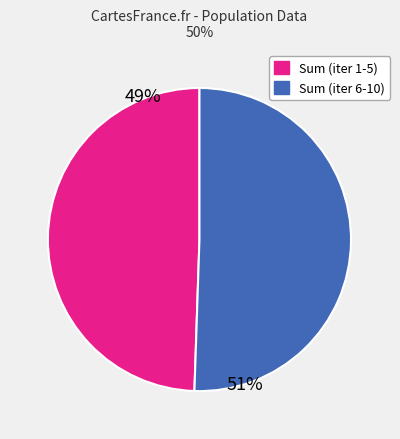

Is there a majority slice in this chart?

Yes